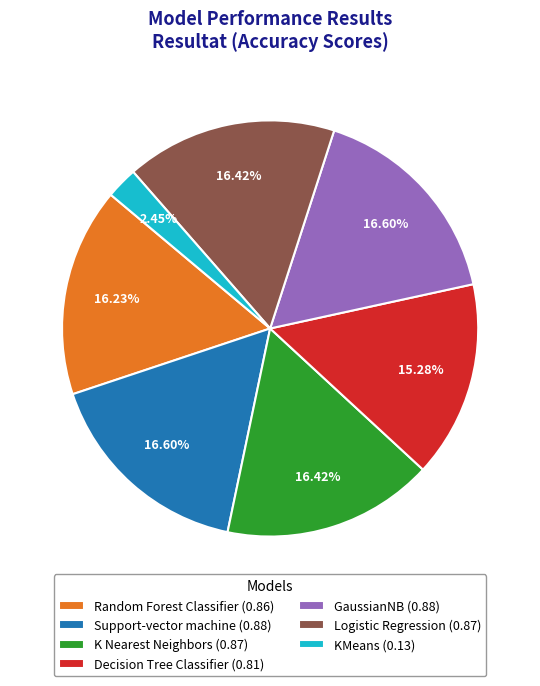

Is Decision Tree Classifier the majority of the pie?

No